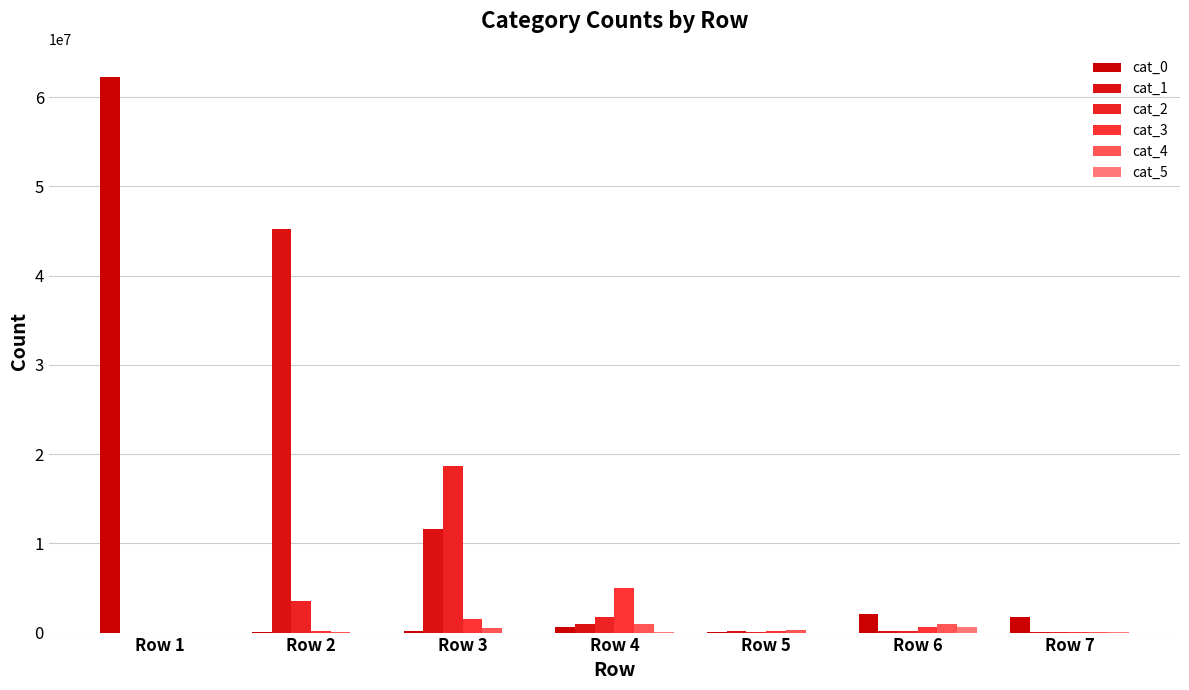

Which category has the highest value across all series?

Row 1